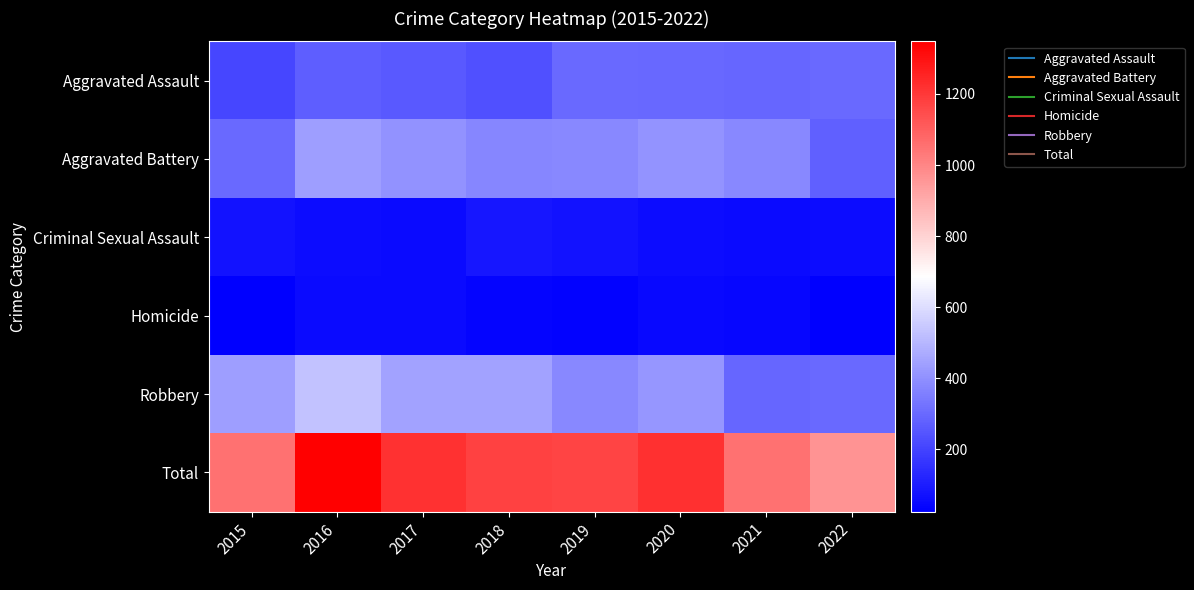

Which series has the largest total across all categories?

Total